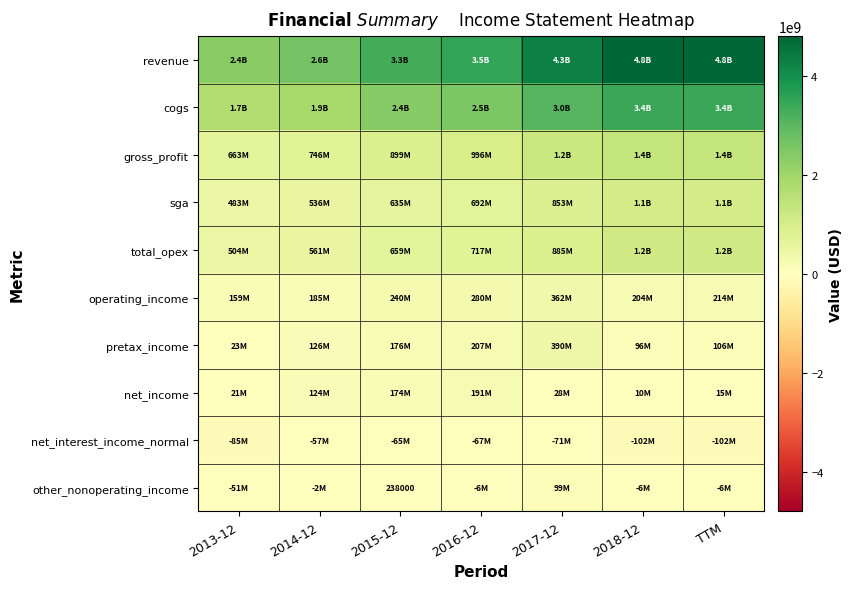

Where does the net_income series first go above 28362000?

2014-12